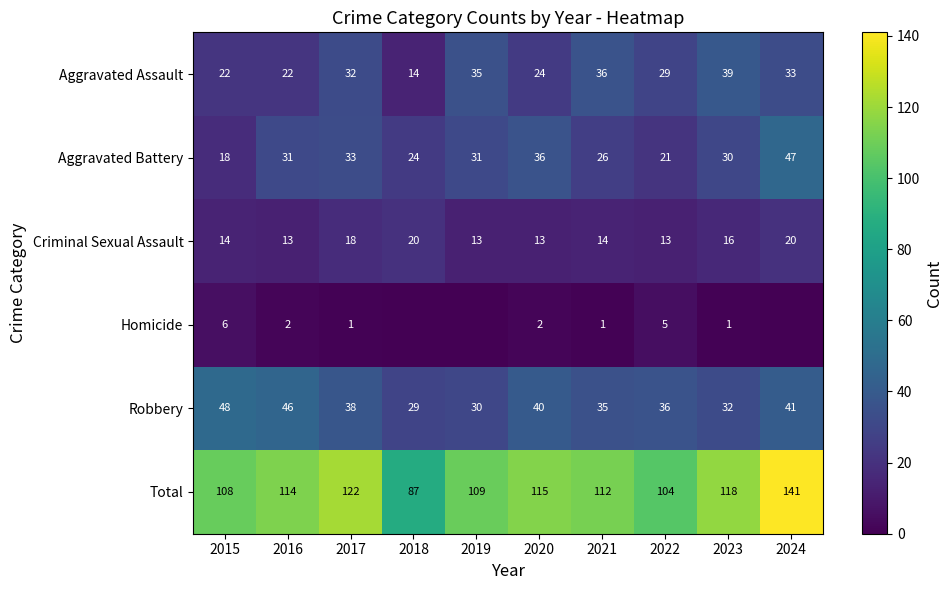

Where is Total nearest to the value 114?

2016